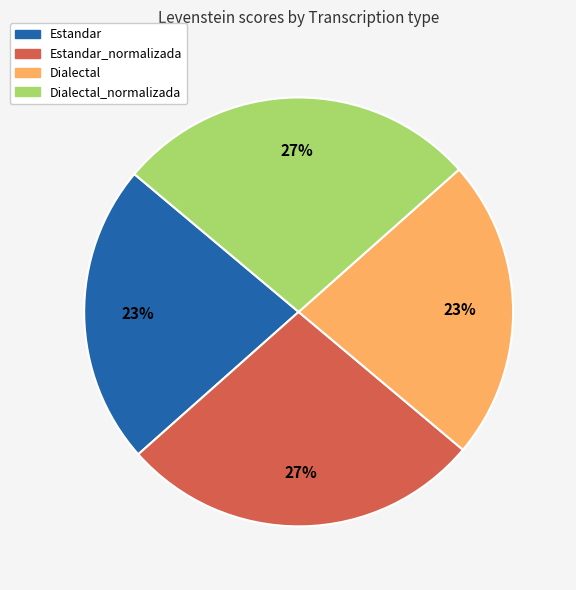

To the nearest percent, what portion does Estandar_normalizada represent?

27%